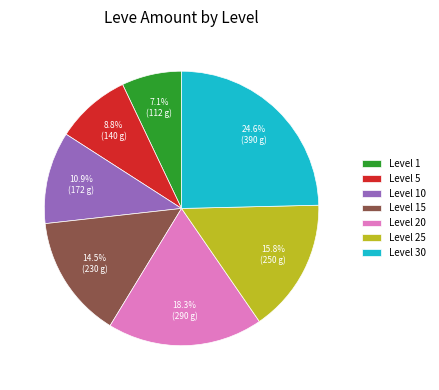

Does Level 1 represent more than half of the total?

No